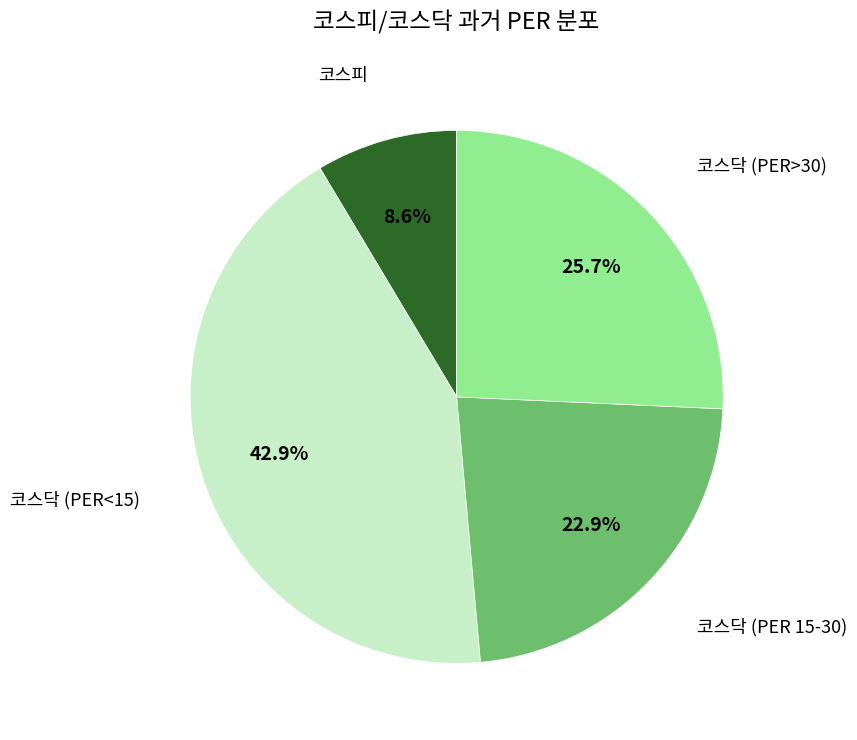

Does any single category account for the majority?

No